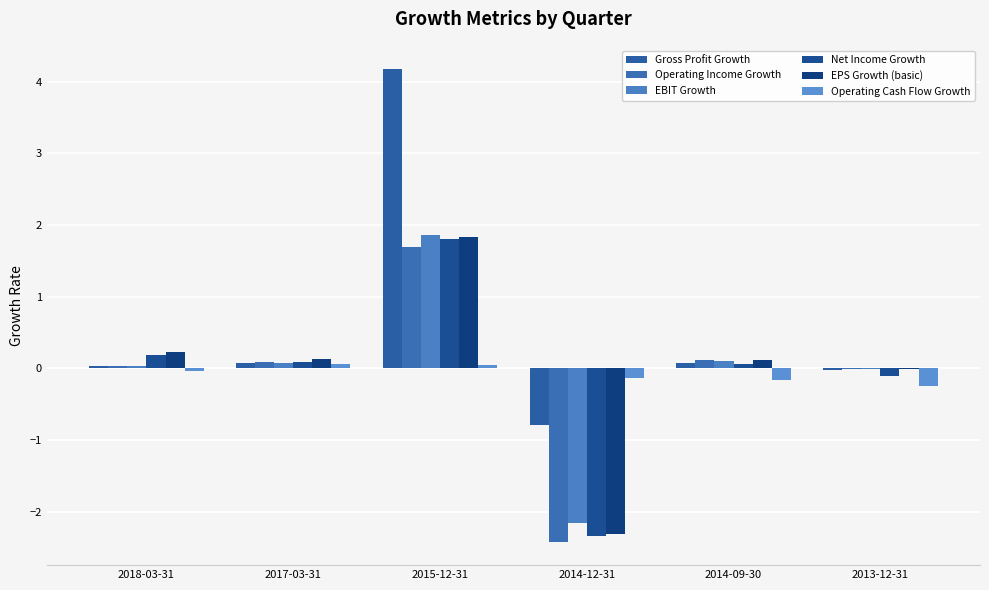

How many groups of bars are there?

6